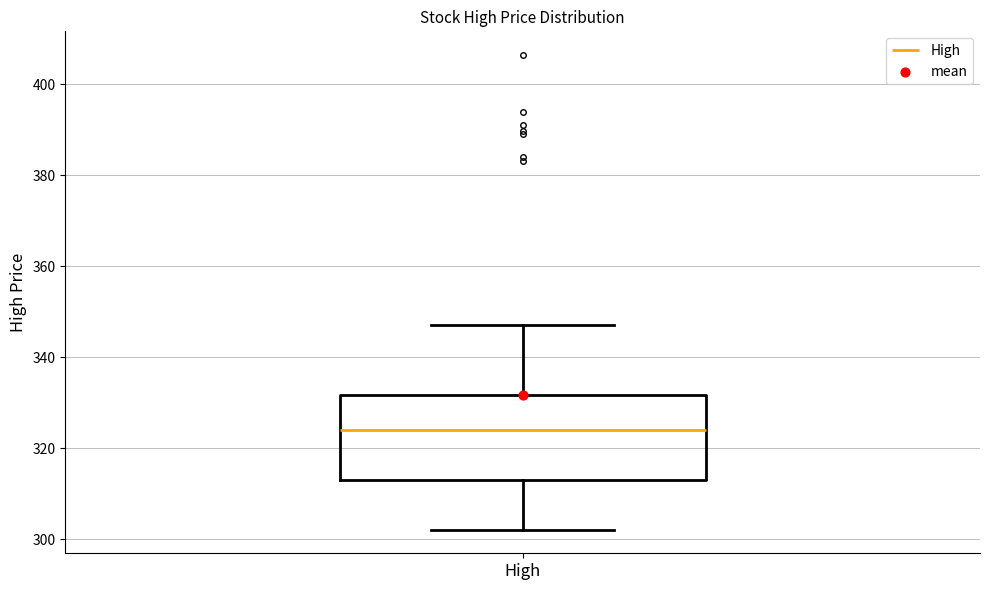

Read this box plot against the y-axis: the position of the median line, the range covered by the box, and the ends of both whiskers. The values are not printed on the chart, so give them approximately, as read against the axis.

median 324, box 314 to 332, whiskers 302 to 348